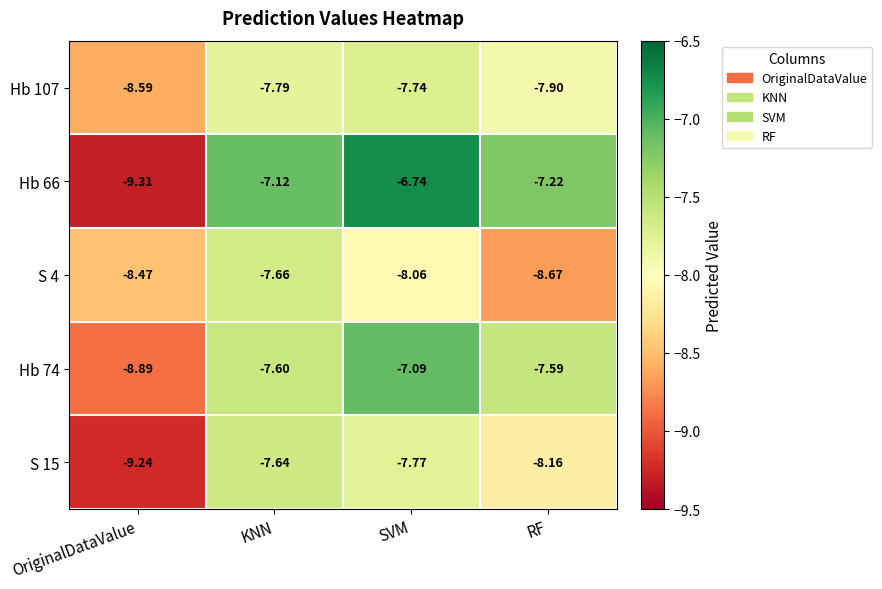

List the series in order of their peak value, highest first.

Hb 66, Hb 74, S 15, S 4, Hb 107